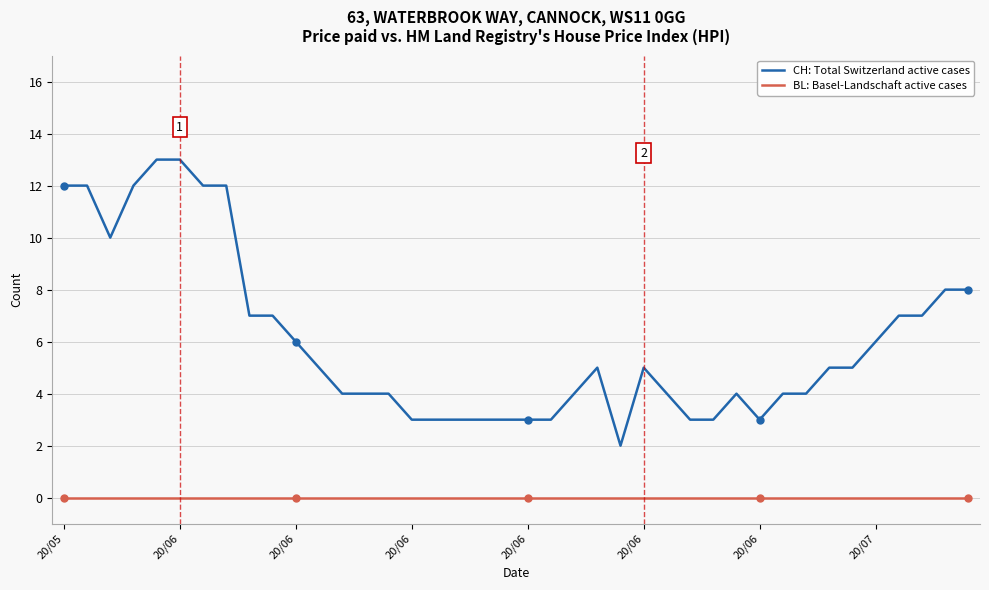

Which series has the widest spread of values?

CH: Total Switzerland active cases